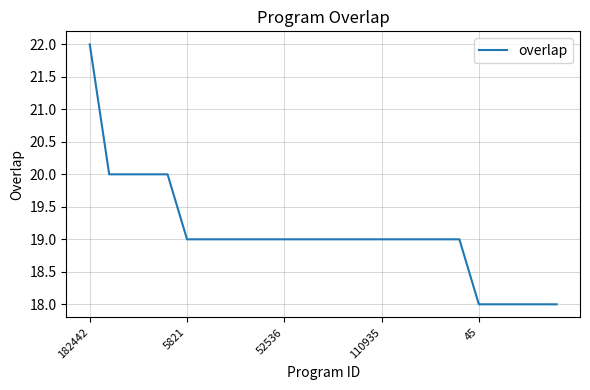

What is the greatest value displayed?

22